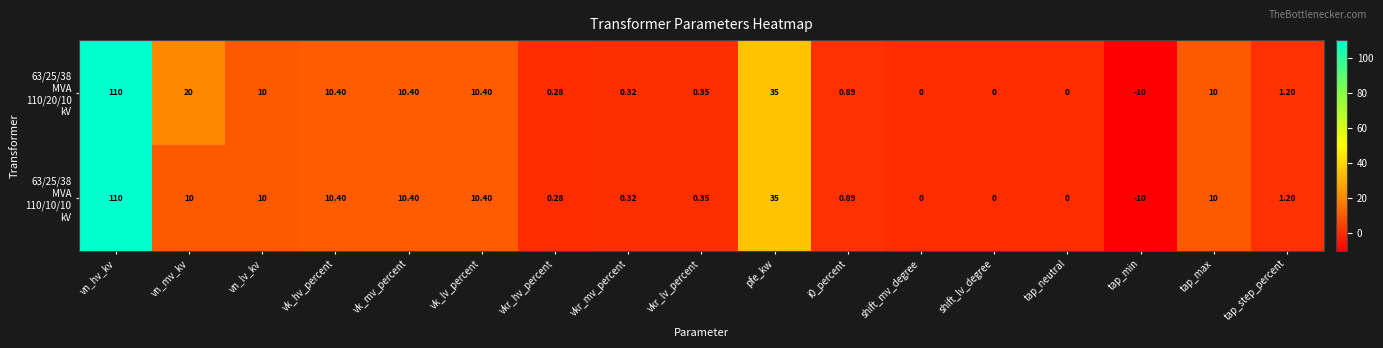

At how many categories does at least one series exceed 84?

1